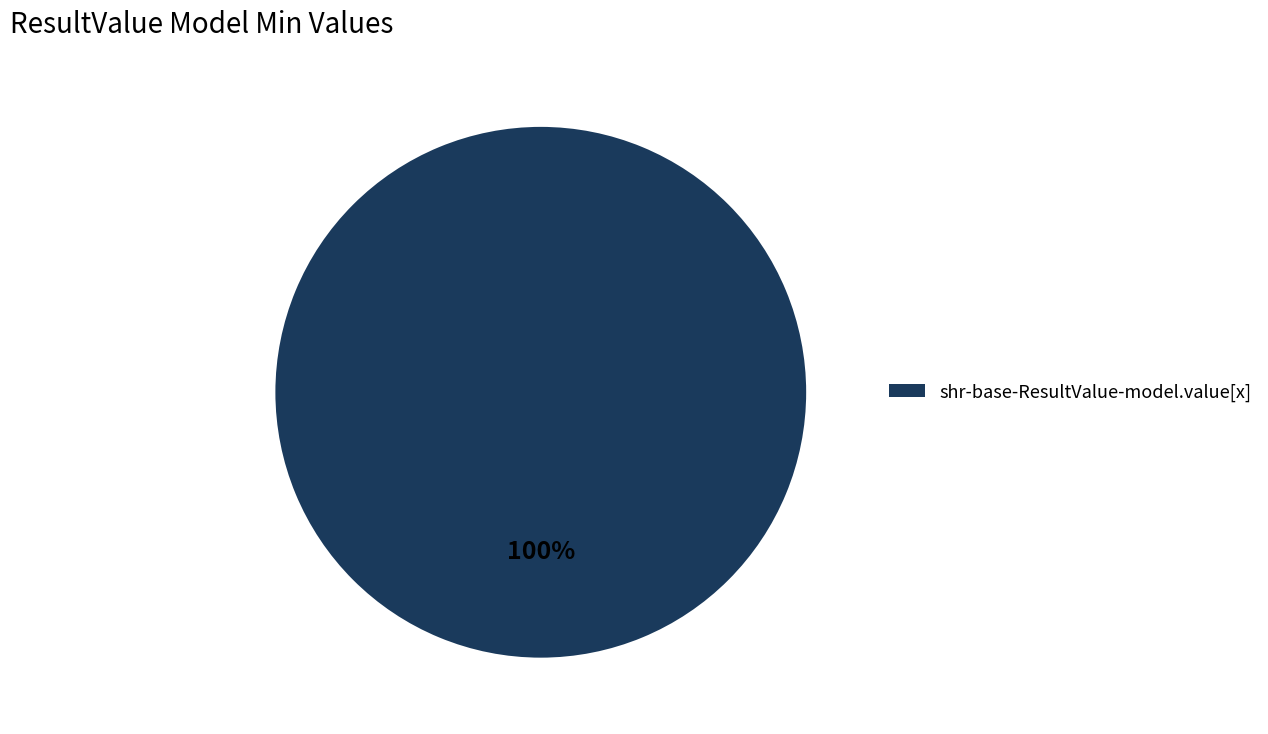

To the nearest percent, what percentage of the pie is shr-base-ResultValue-model.value[x]?

100%